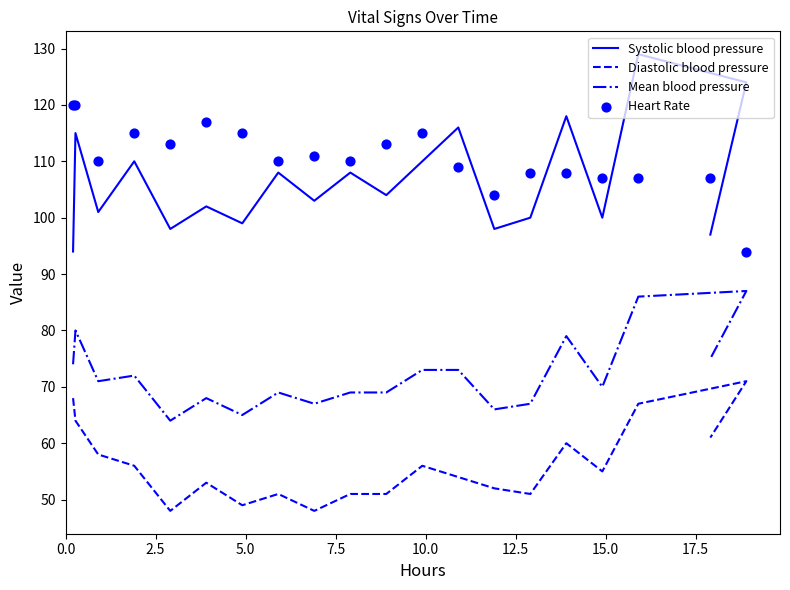

Is the value of Mean blood pressure at 20.0 greater than the value of Diastolic blood pressure at 15?

Yes